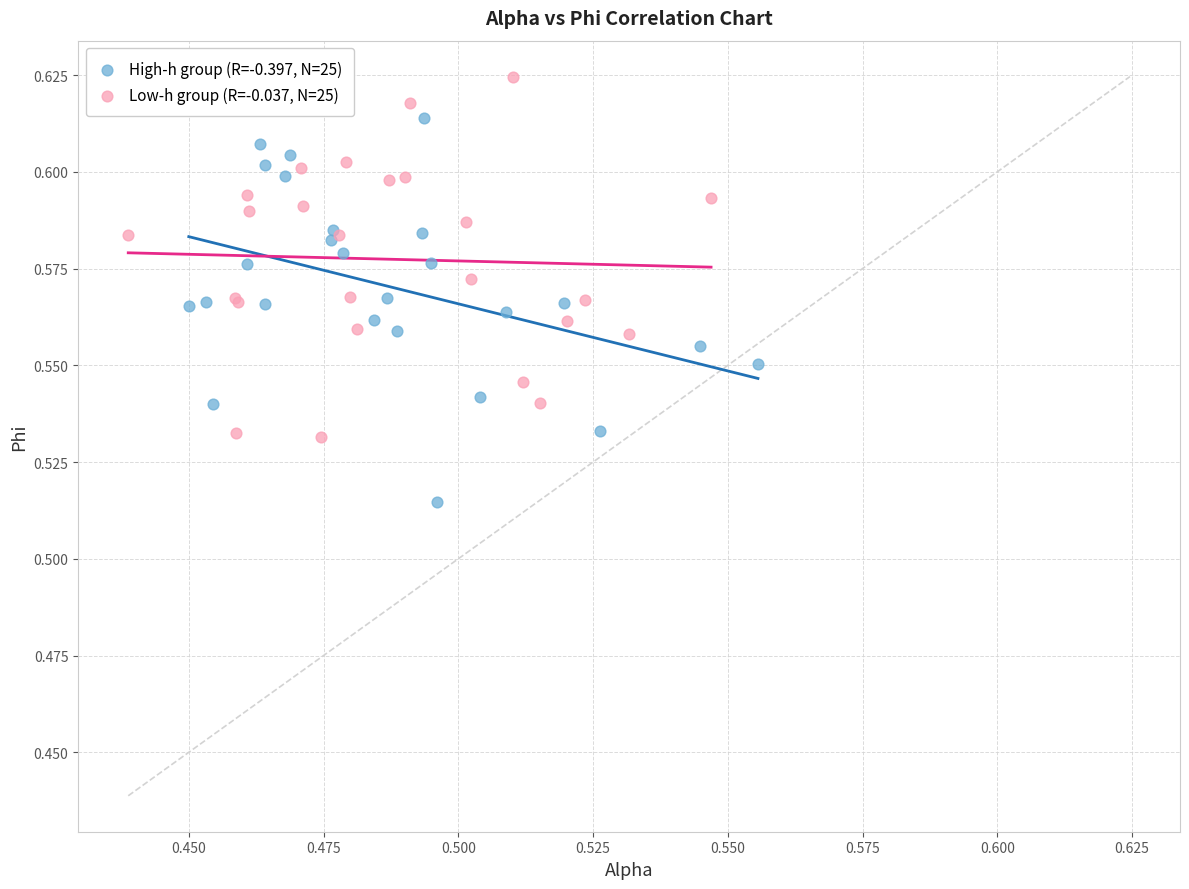

Which series contains the lowest Y value?

High-h group (R=-0.397, N=25)